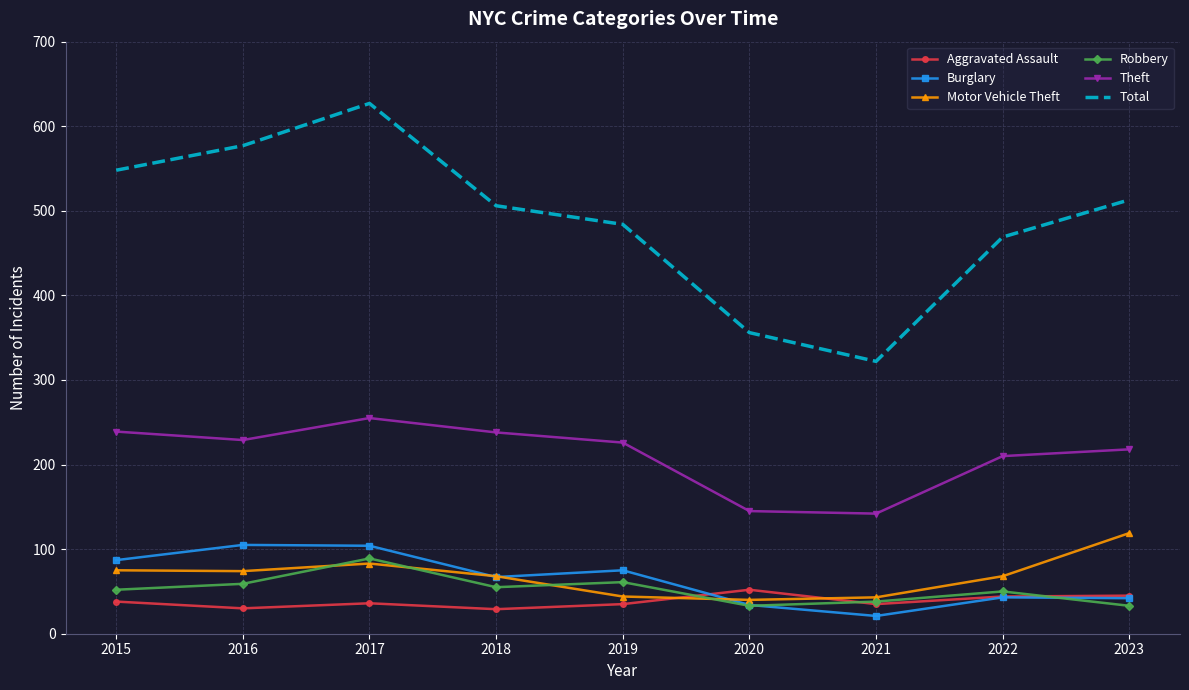

The value of Burglary at 2016 is 58. True or false?

False